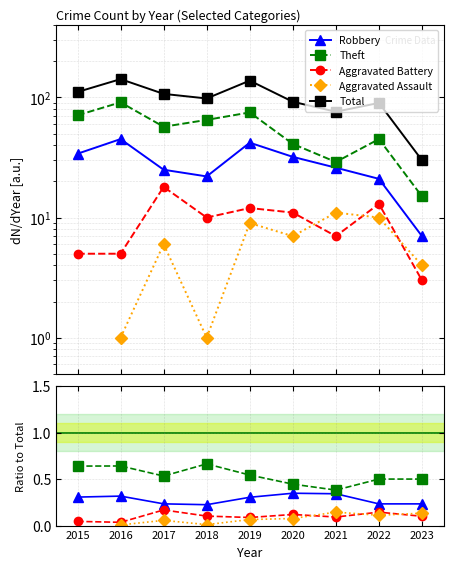

True or false: Aggravated Battery and Theft intersect in this chart.

False